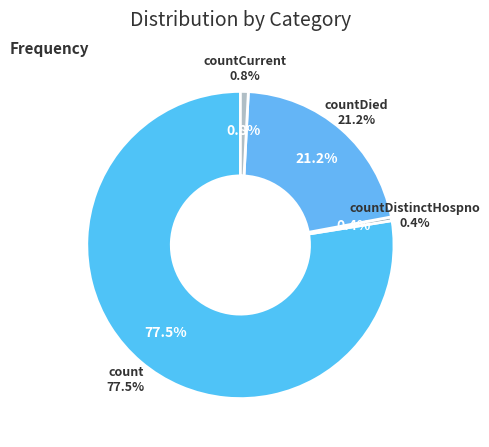

What percentage do countDied and count together represent?

98.8%